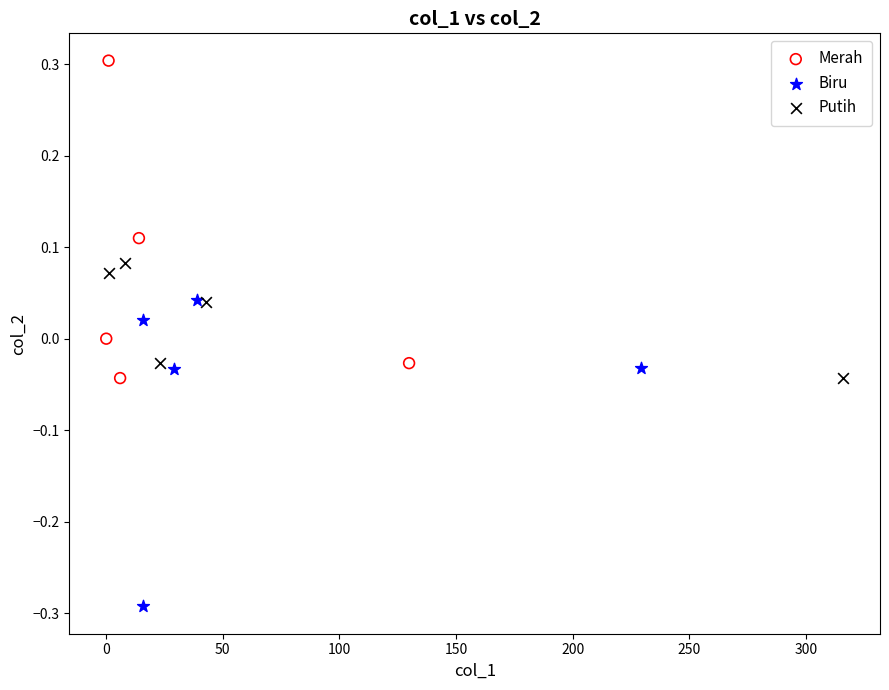

Which series has the largest Y range (max minus min)?

Merah